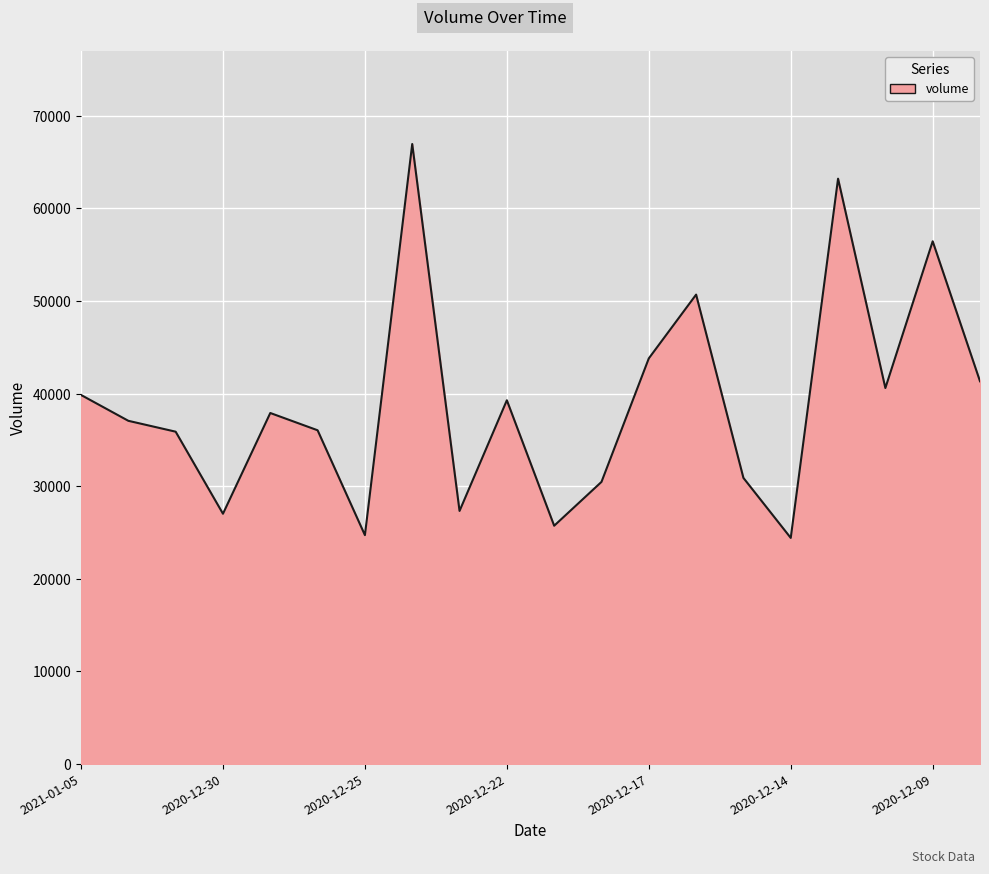

What is the maximum value shown in the chart?

66937.2